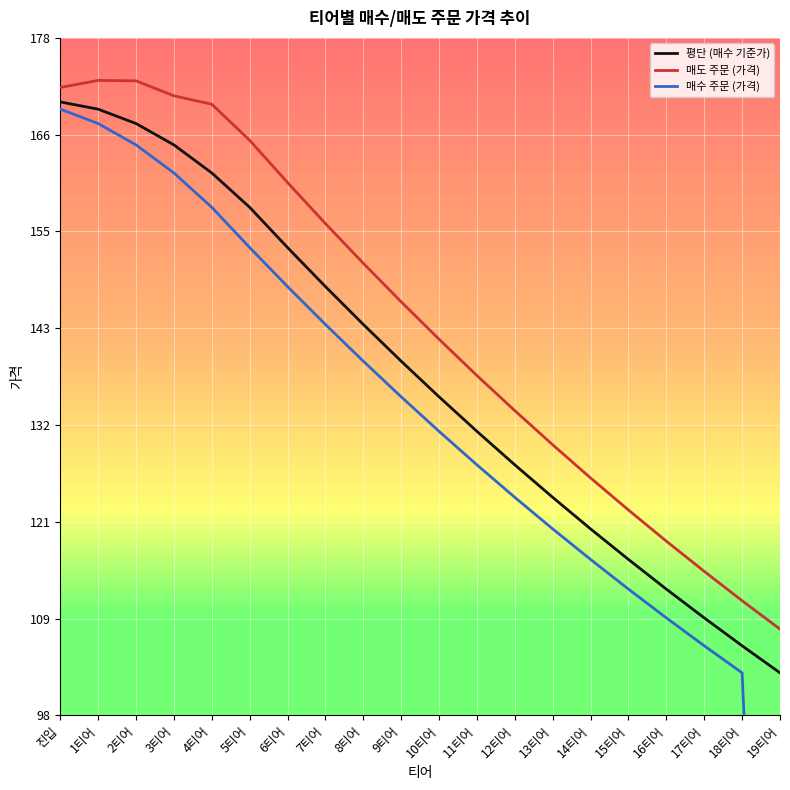

List the series in order of their overall mean, lowest first.

매수 주문 (가격), 평단 (매수 기준가), 매도 주문 (가격)